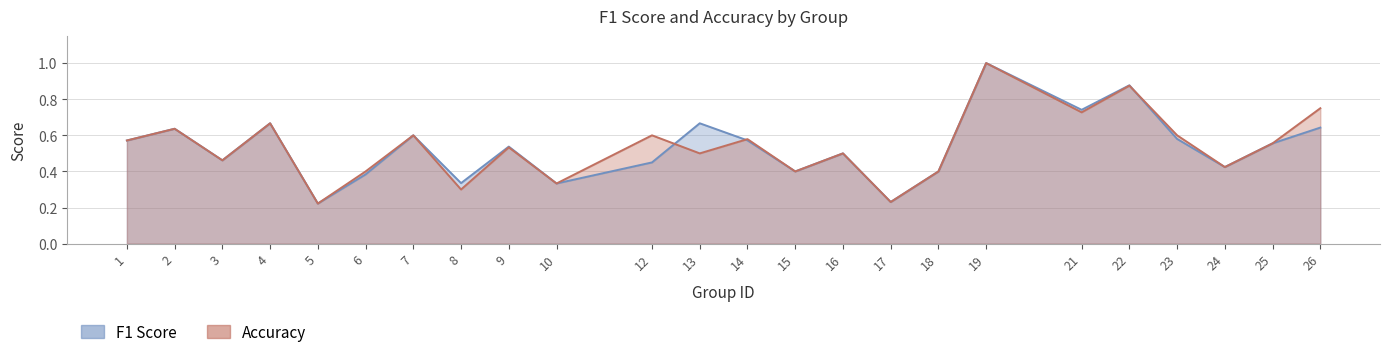

What is the value of the f1 point at the 18th from the left?

1.0